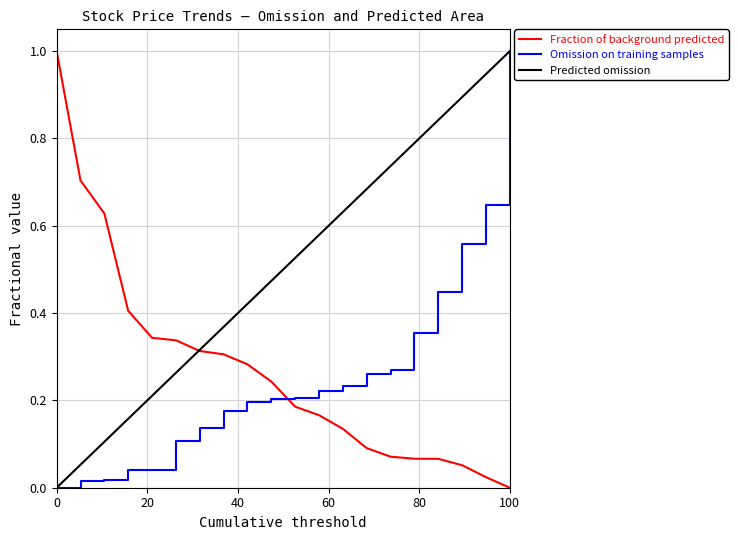

What is the difference between the maximum and minimum values in the Fraction of background predicted series?

1.0